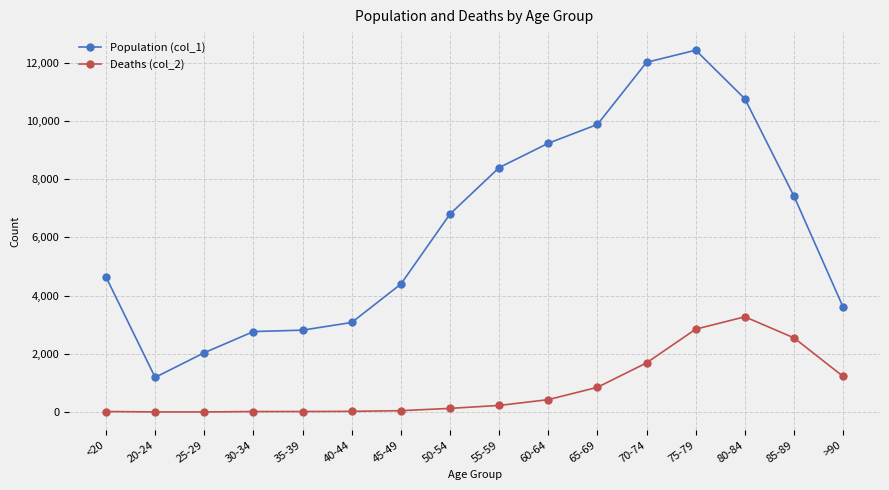

Which series has the largest range (max minus min)?

Population (col_1)